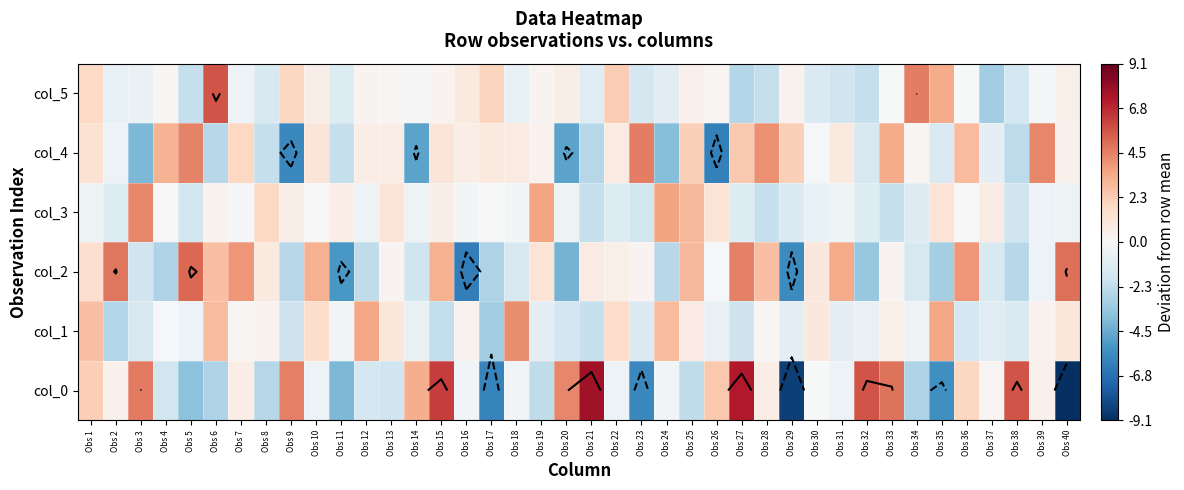

At which category is the sum across all series the highest?

Obs 1